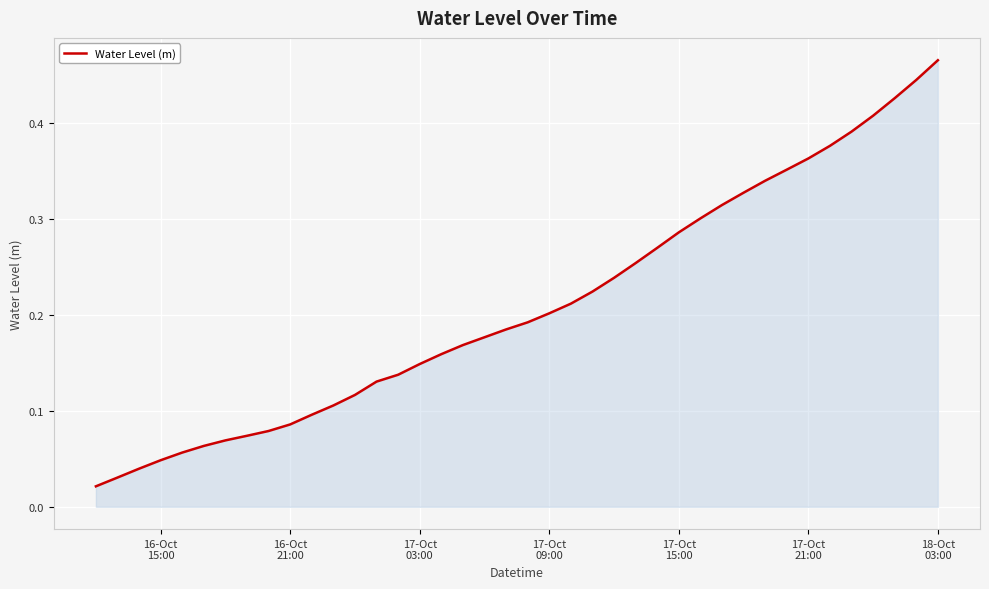

True or false: the data has more than 2 interior local peaks.

False